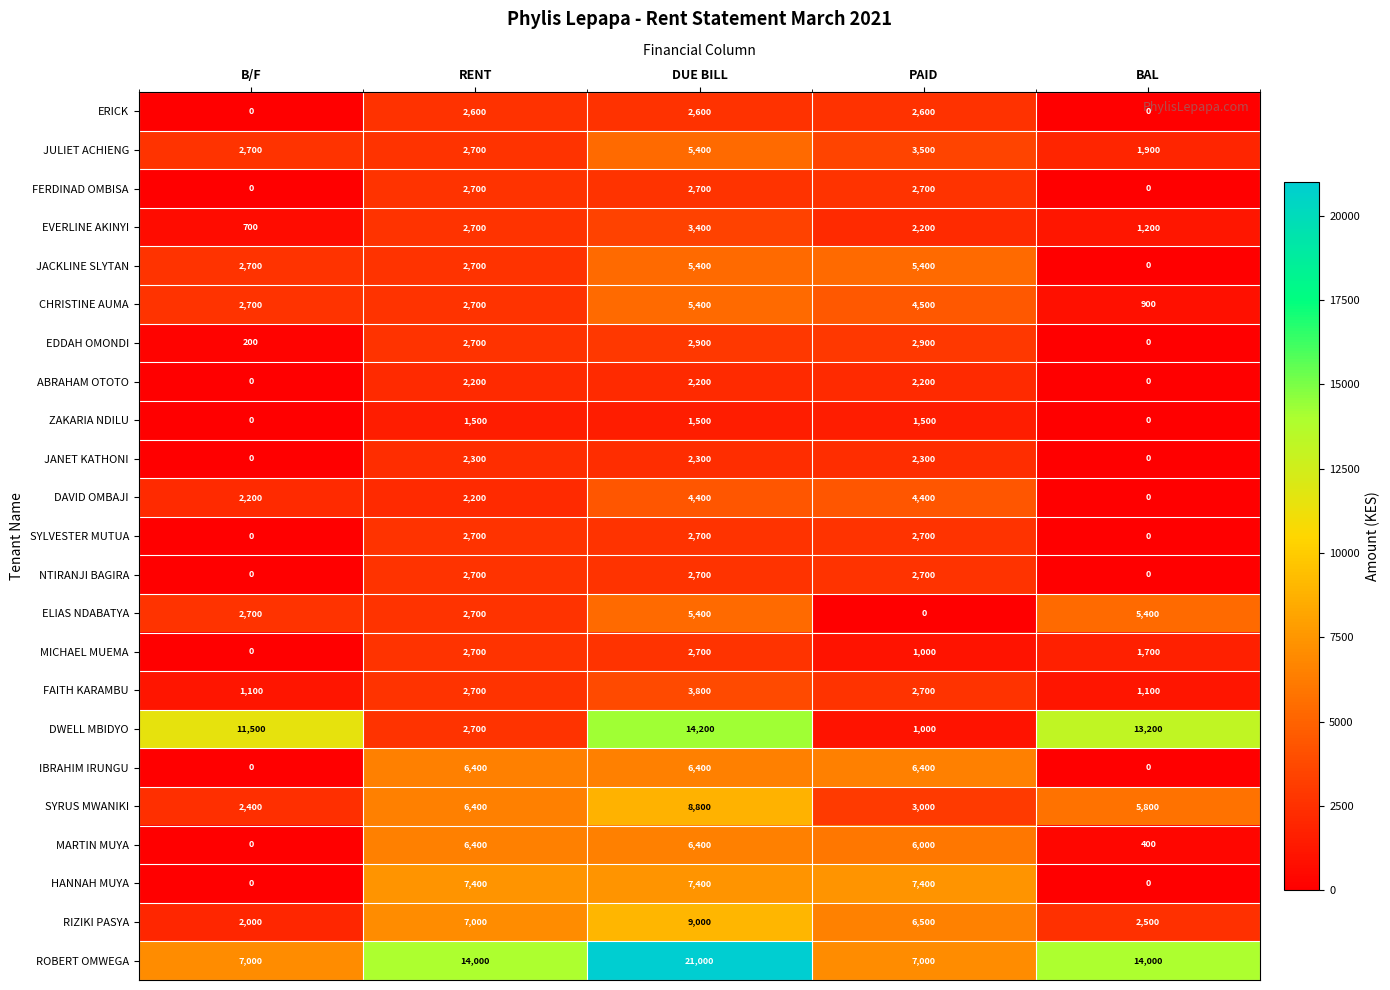

What is the total value across all series at BAL?

48100